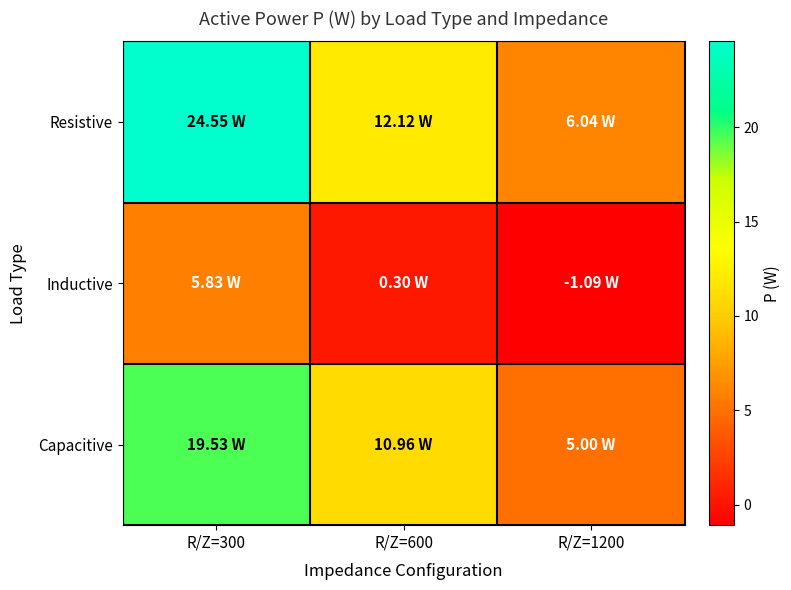

Reading left to right, list all the values displayed in this chart.

Resistive: R/Z=300=24.6	R/Z=600=12.1	R/Z=1200=6.0
Inductive: R/Z=300=5.8	R/Z=600=0.3	R/Z=1200=-1.1
Capacitive: R/Z=300=19.5	R/Z=600=11.0	R/Z=1200=5.0